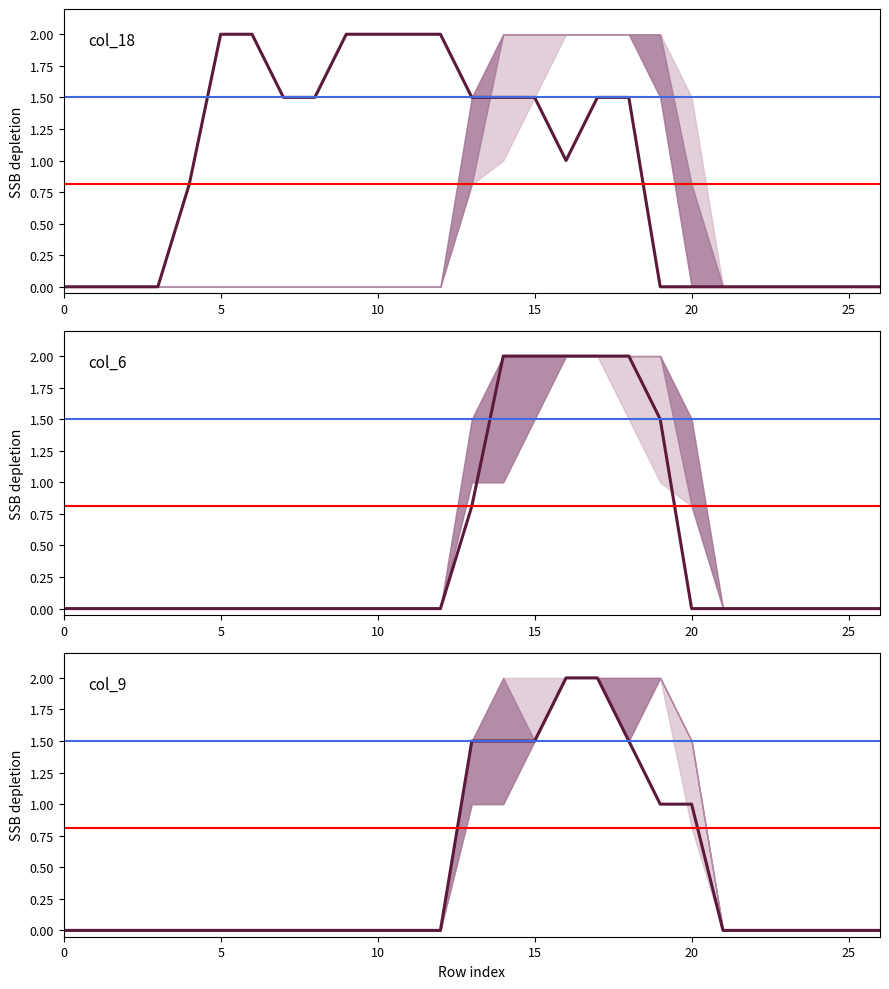

Rank the series by their maximum value, from highest to lowest.

col_18, col_6, col_9